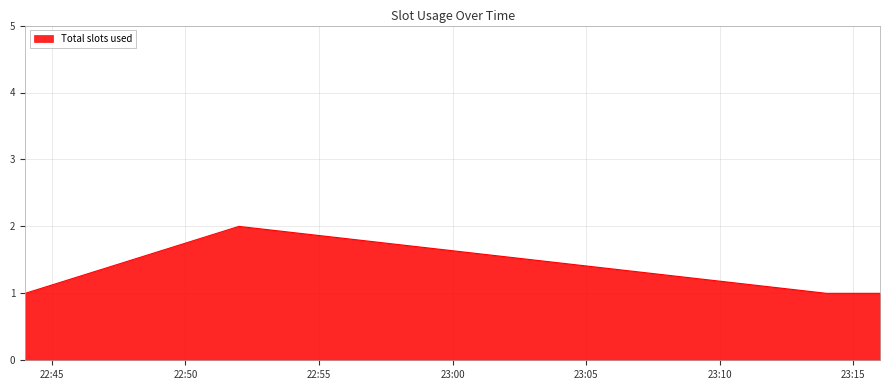

What is the sum of all values?

5